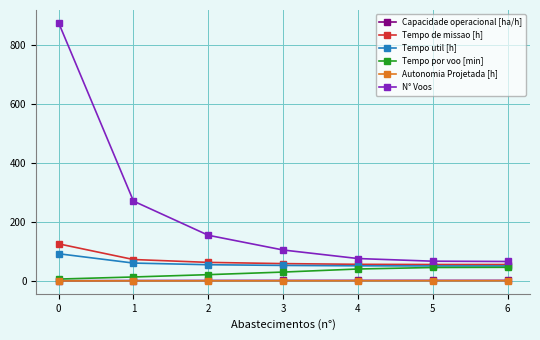

What is the difference between the maximum and minimum values in the Autonomia Projetada [h] series?

0.6